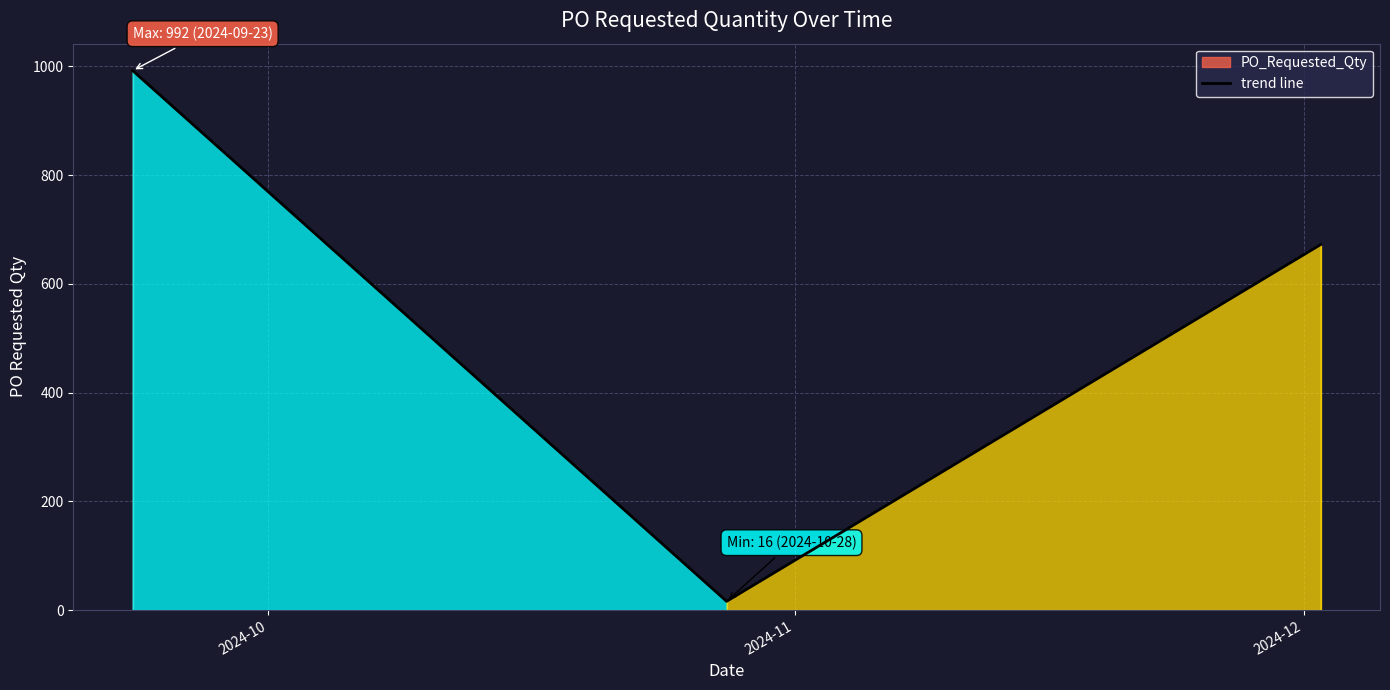

How many values exceed 672?

1